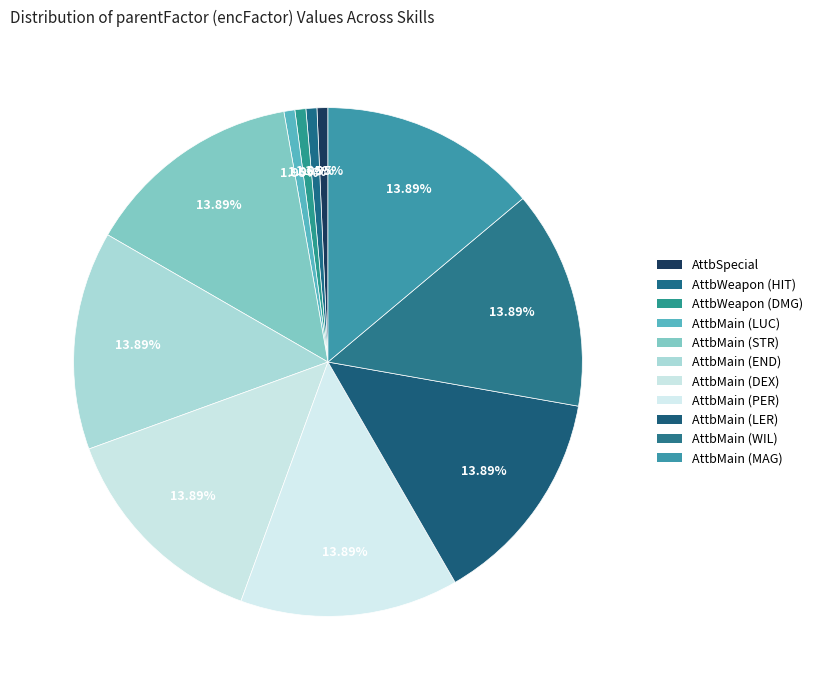

How many slices are in this pie chart?

11